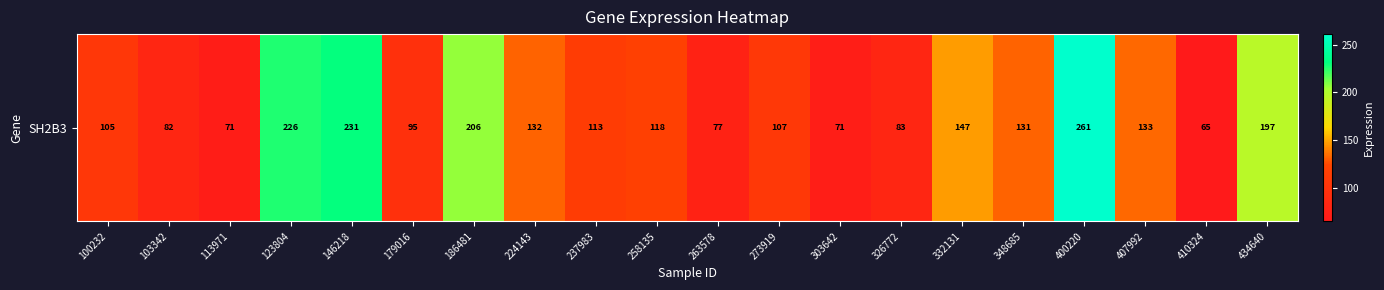

What is the greatest value displayed?

261.2